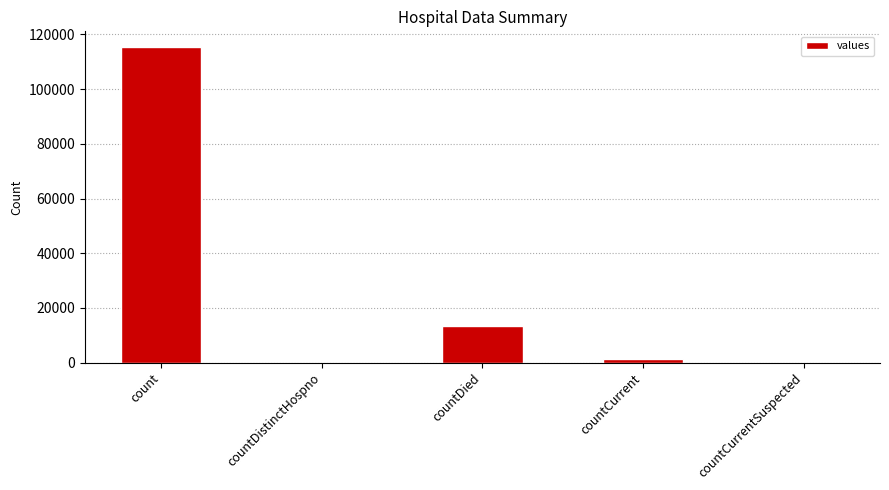

Is it true that the value at count is 189879?

False